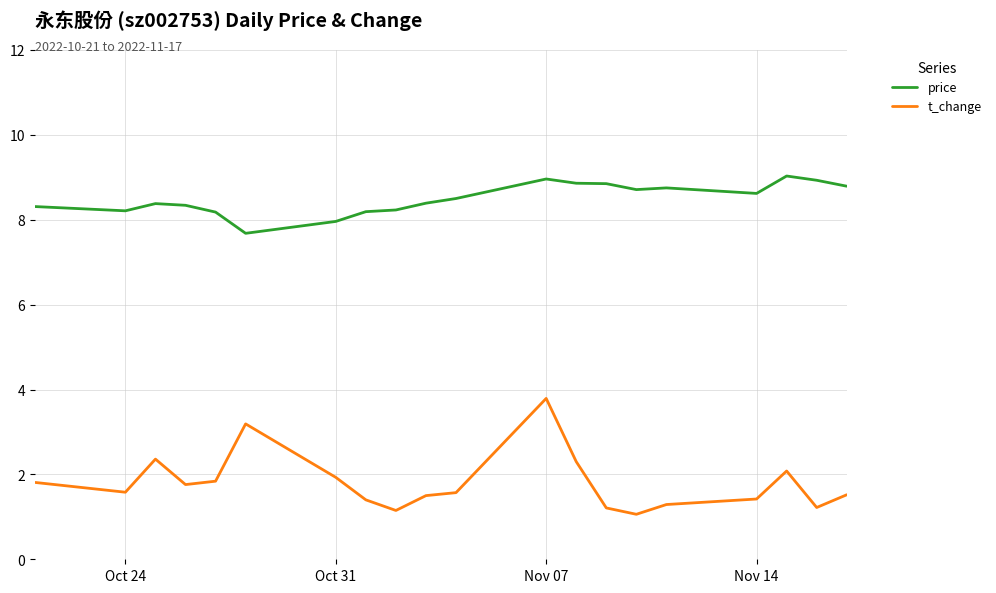

What is the difference between the maximum and minimum values in the t_change series?

2.7